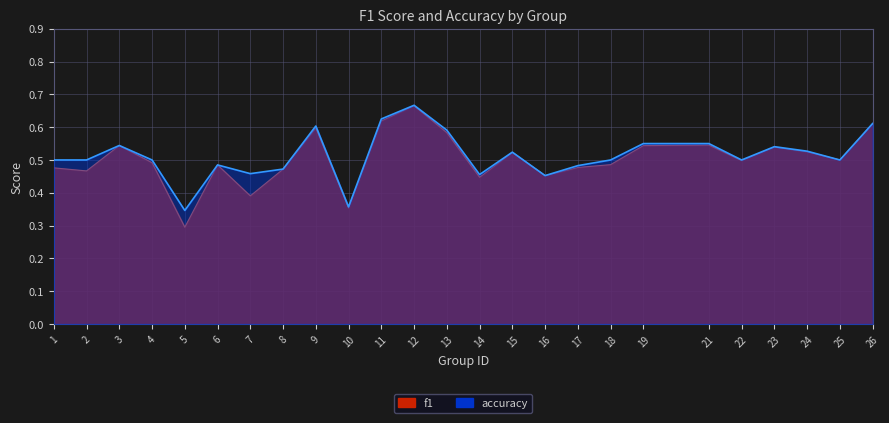

True or false: f1 and accuracy cross at least once.

False